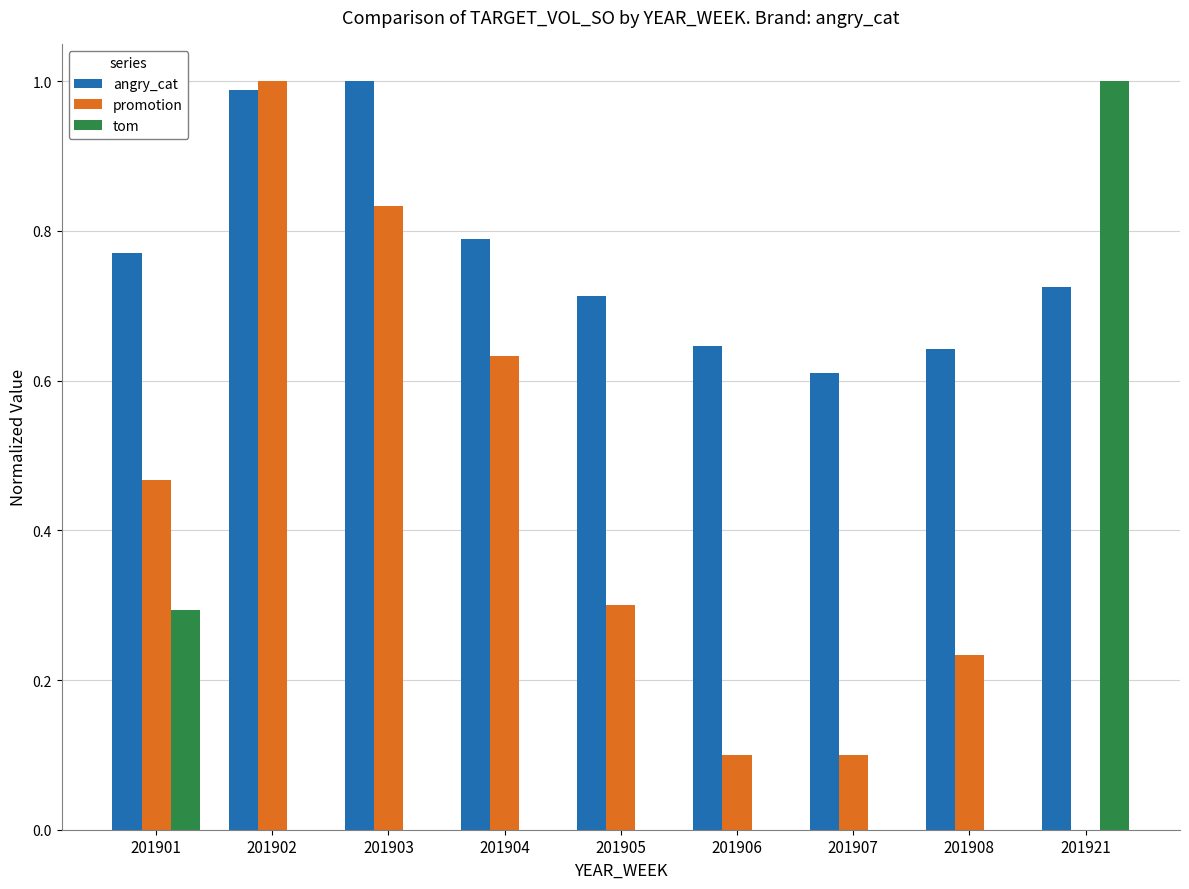

Between 201903 and 201905, which series saw the biggest shift?

promotion